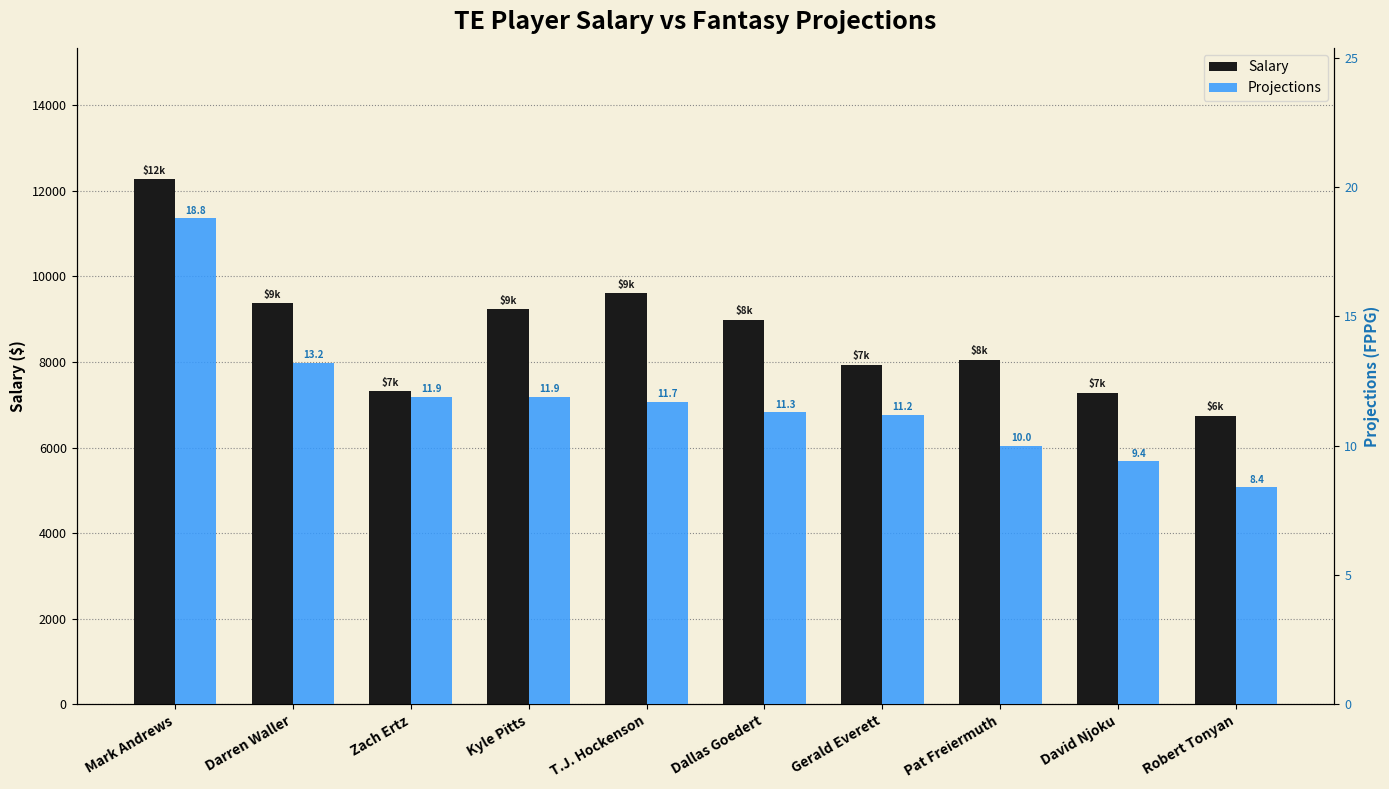

Count the number of categories in the chart.

10